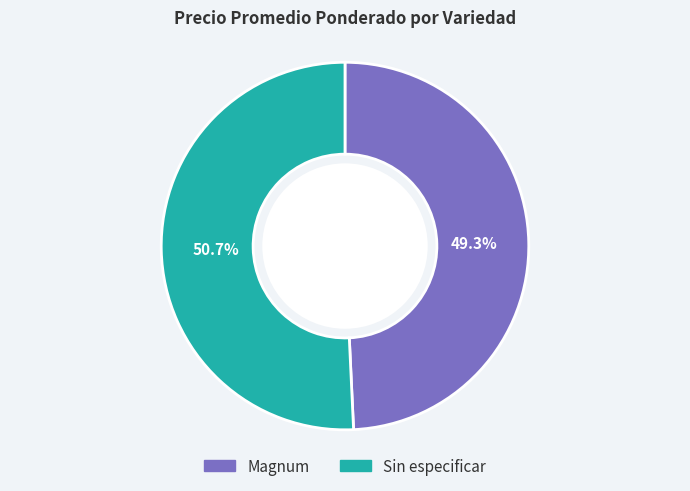

To the nearest percent, what portion does Magnum represent?

49%